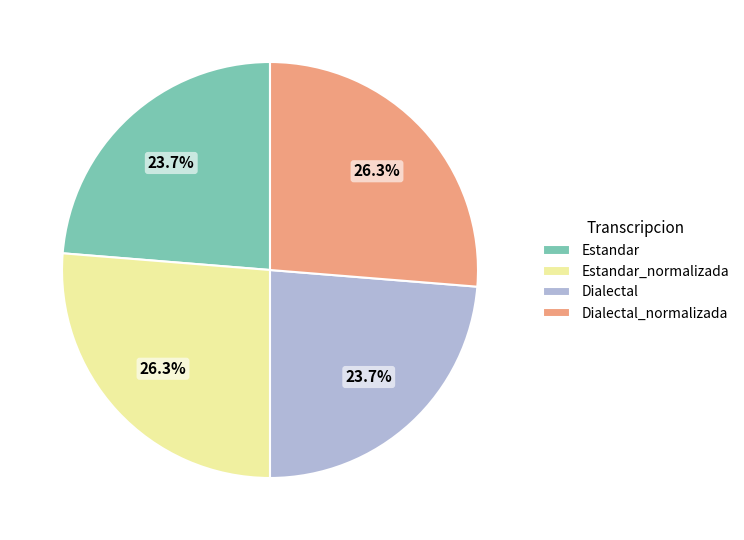

Between Estandar and Dialectal_normalizada, which is larger?

Dialectal_normalizada